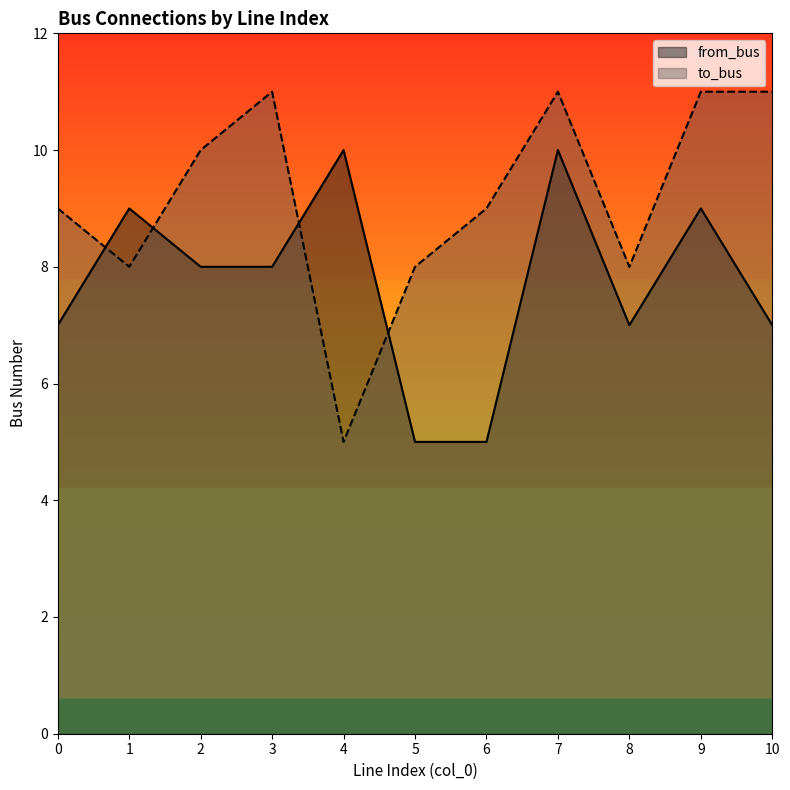

Is the value of to_bus at 9 greater than the value of from_bus at 3?

Yes